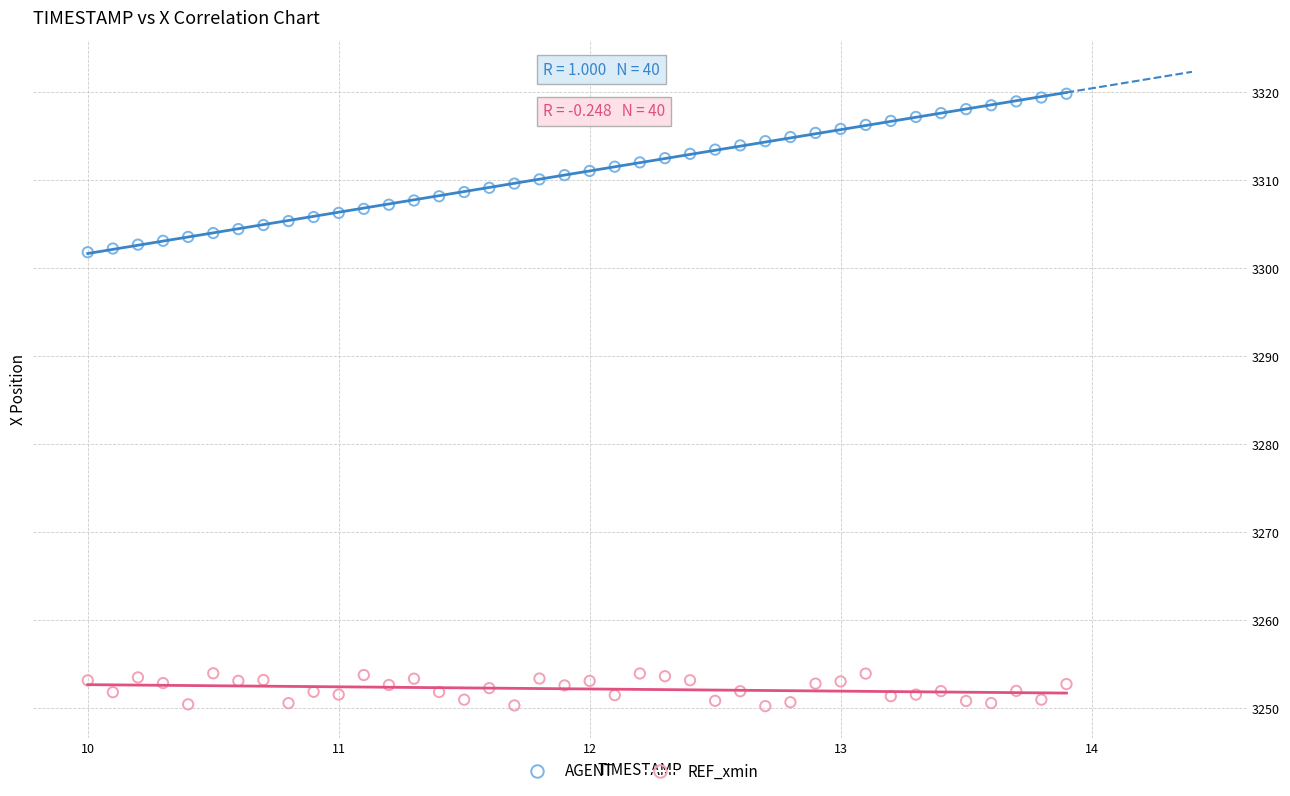

Across all data points, what is the range of X values (max minus min)?

3.9